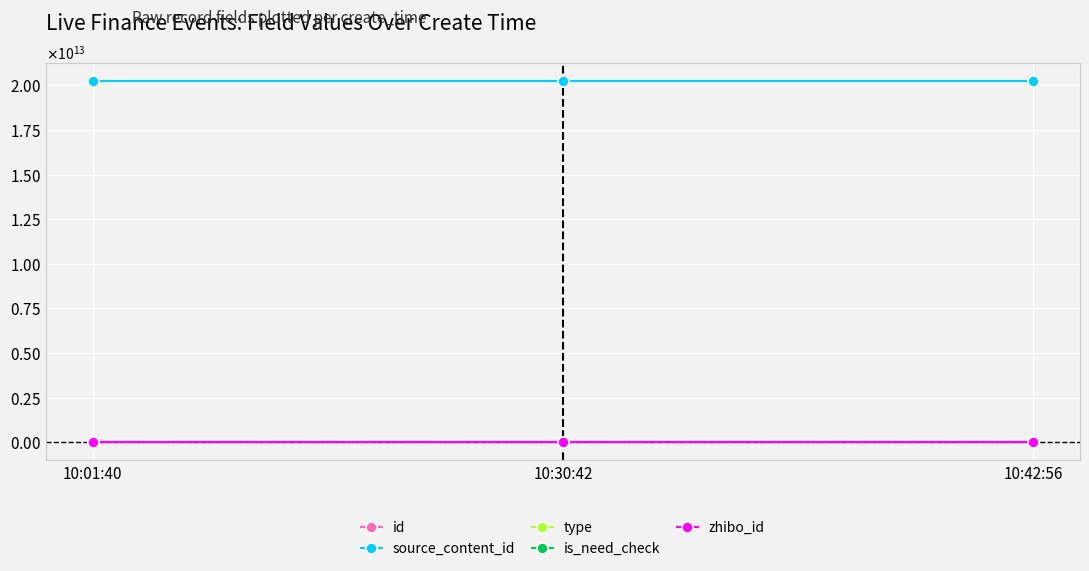

What are all the series names shown in the legend?

id, source_content_id, type, is_need_check, zhibo_id